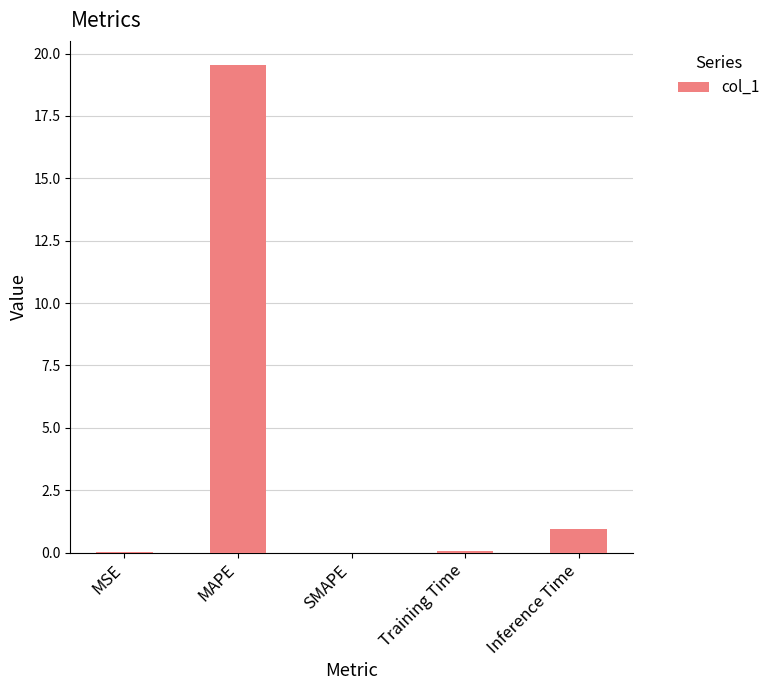

What is the greatest value displayed?

19.5